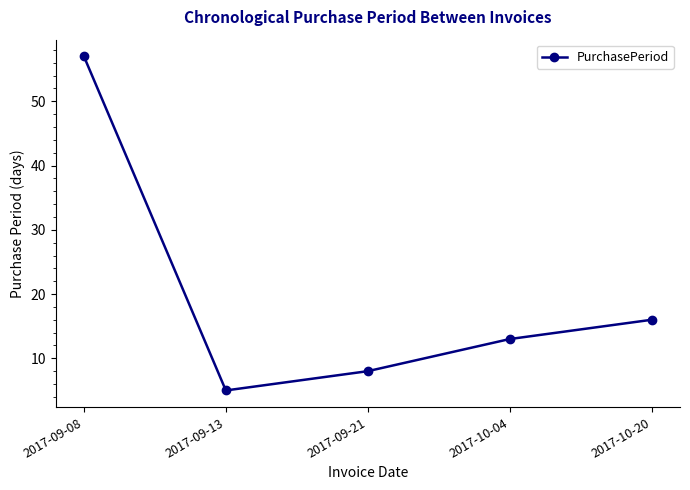

What is the value of the 2nd point from the left?

5